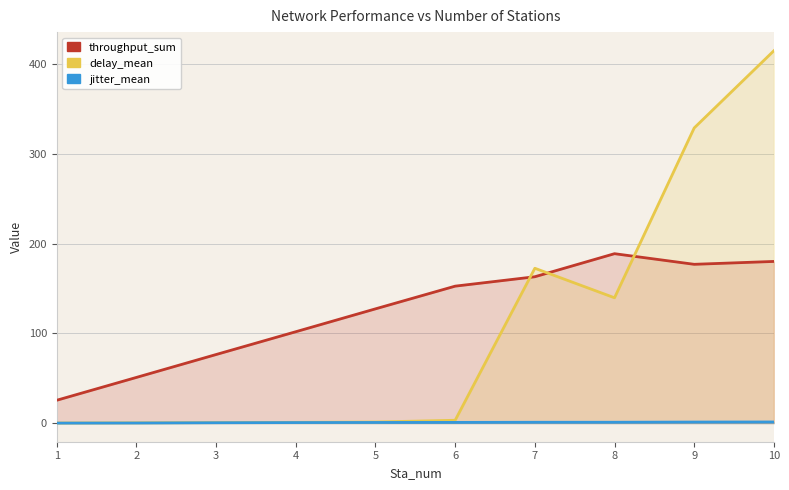

What is the minimum value for delay_mean?

0.1